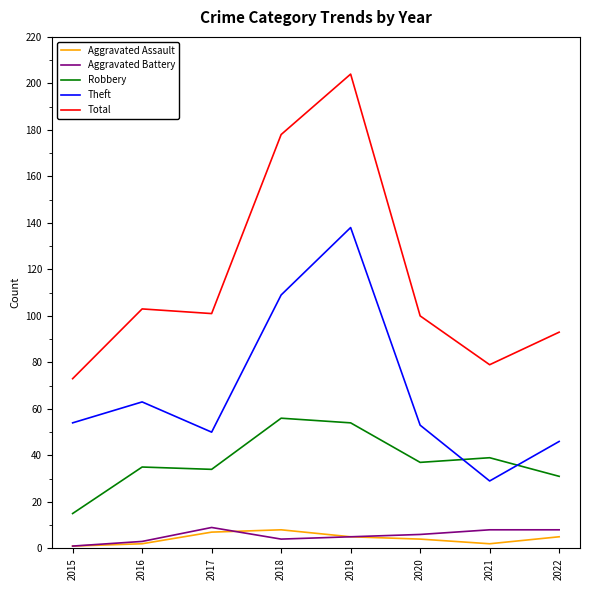

At how many categories does at least one series exceed 49?

8